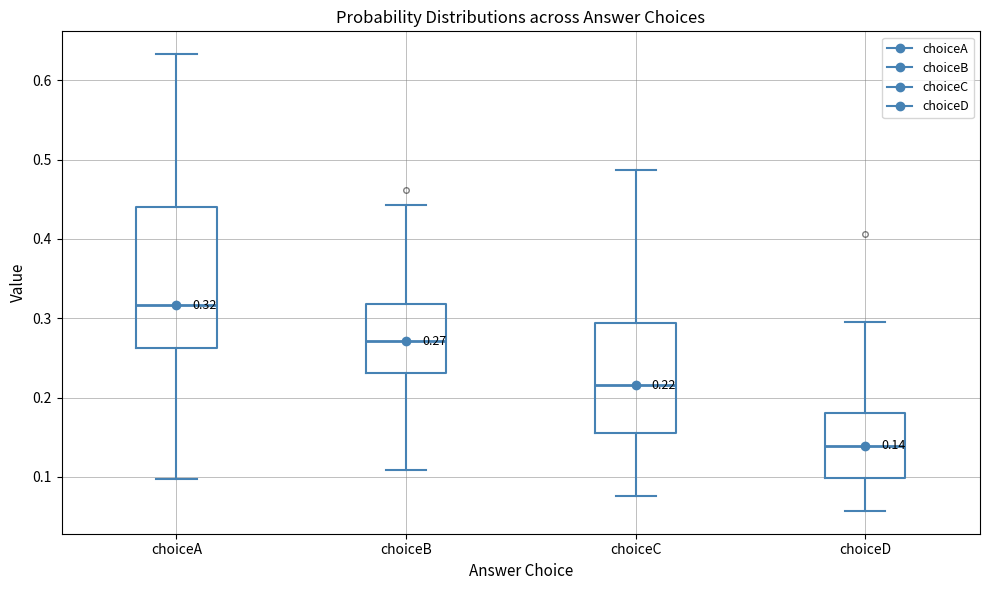

Which box's median line is the lowest?

choiceD